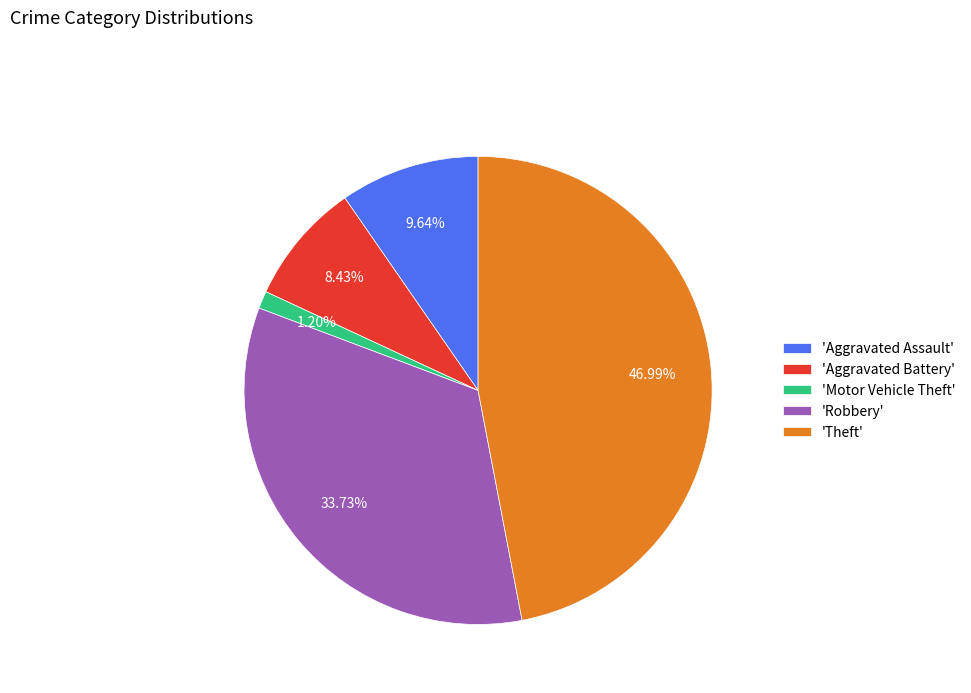

To the nearest percent, what is the difference between the largest and smallest slice percentages?

46%